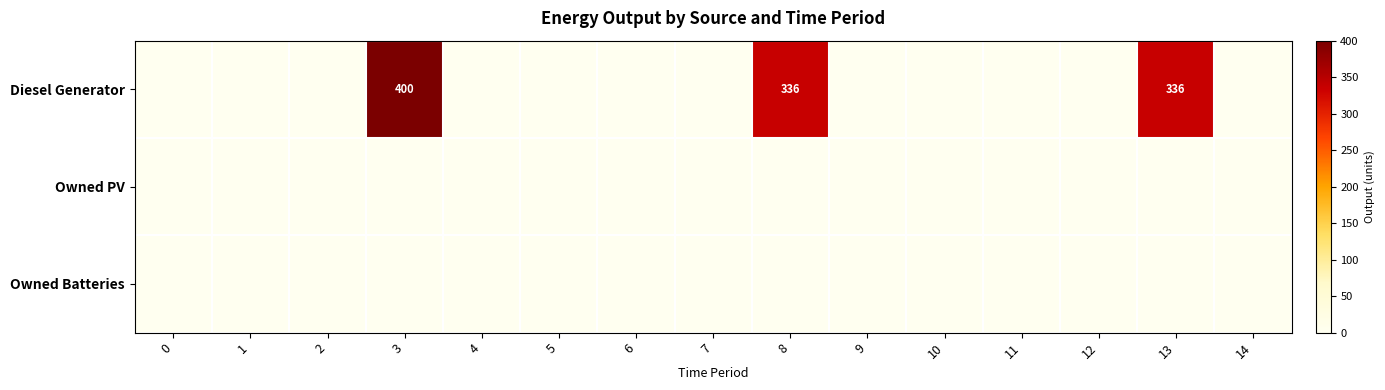

At which category does the chart reach its peak across all series?

3